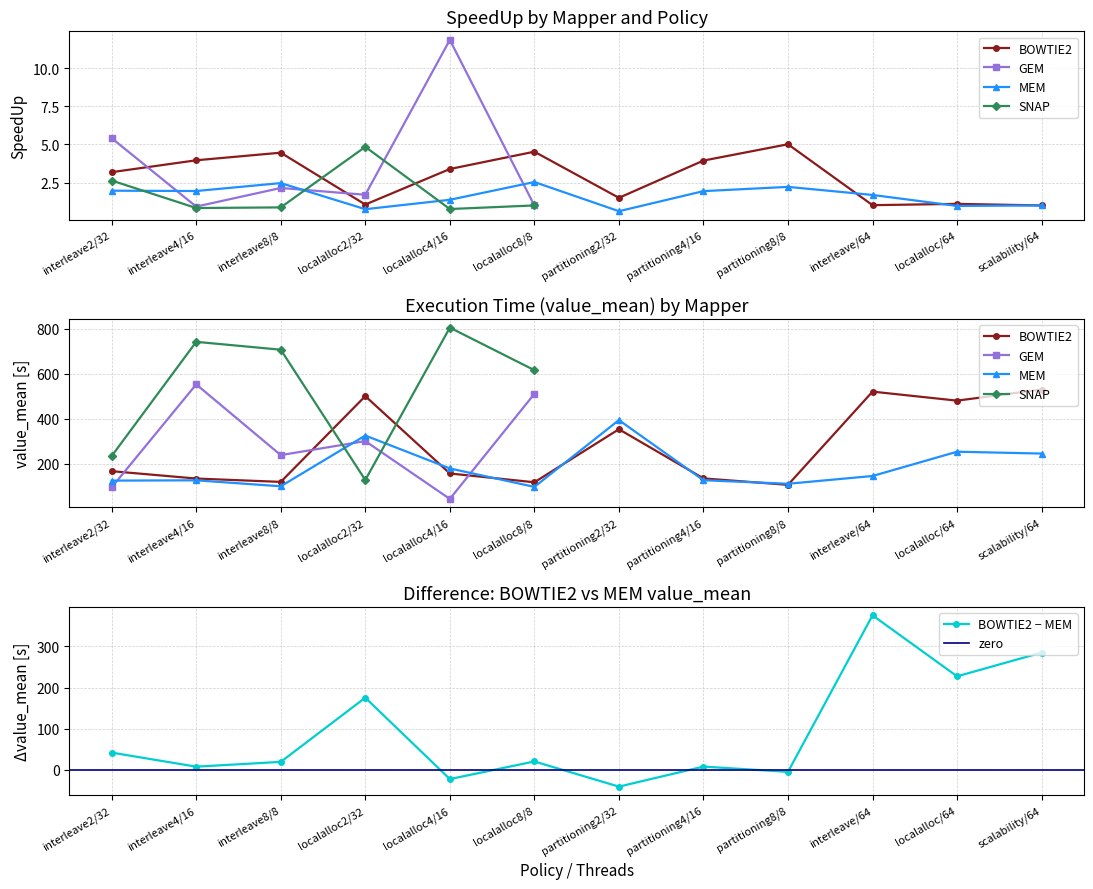

What is the average value of the mem_value_mean series?

185.3